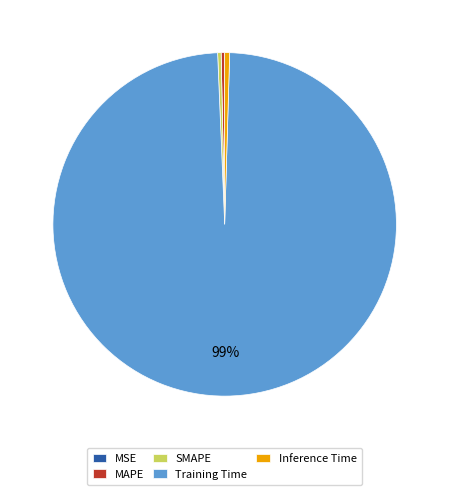

Is it true that SMAPE is 10% of the pie?

False